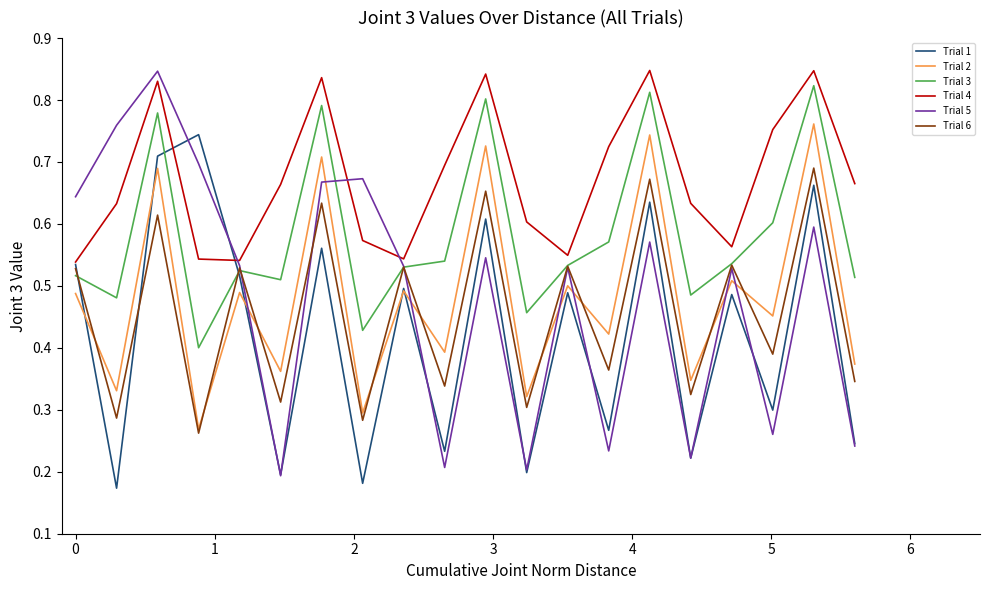

Which series has the widest spread of values?

Trial 5